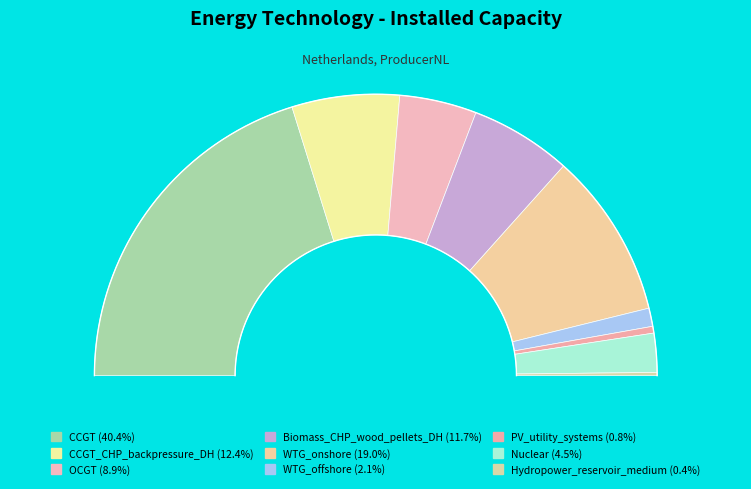

How many segments does this pie chart have?

9